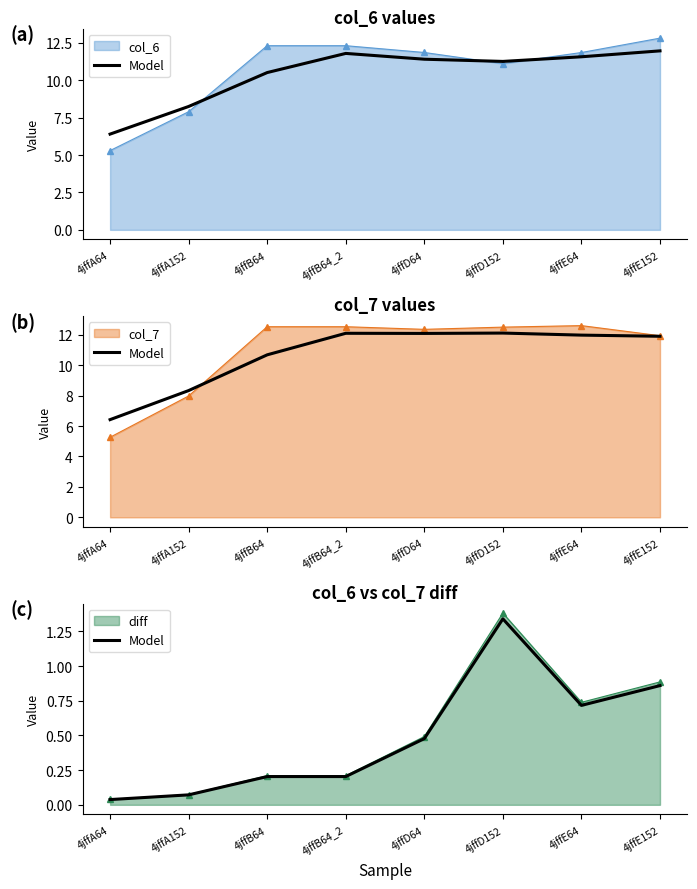

Reading left to right, list all the values displayed in this chart.

4jffA64=0.0	4jffA152=0.1	4jffB64=0.2	4jffB64_2=0.2	4jffD64=0.5	4jffD152=1.3	4jffE64=0.7	4jffE152=0.9